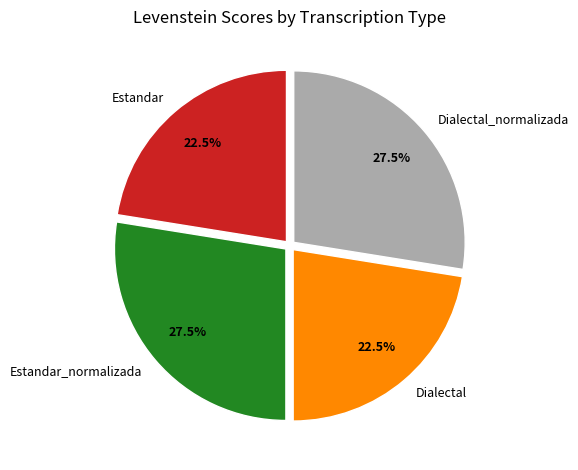

Is it true that Estandar is 31% of the pie?

False